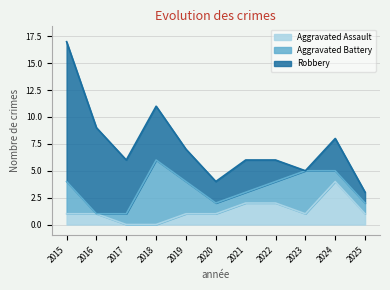

True or false: Aggravated Assault has more than 0 points higher than both neighbors.

True